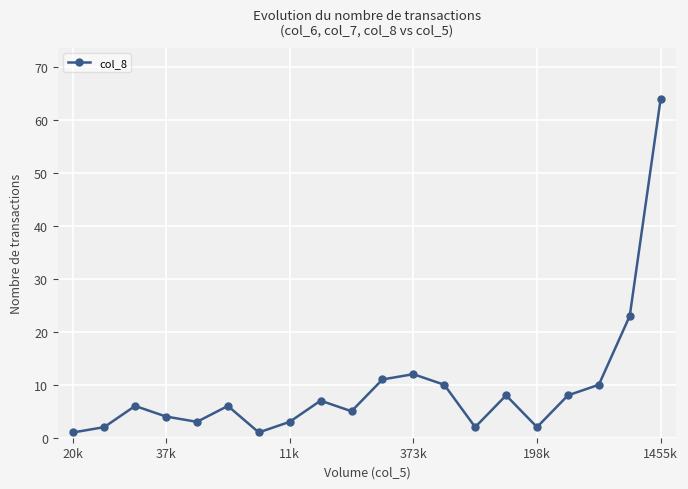

How many lines are shown in the chart?

1